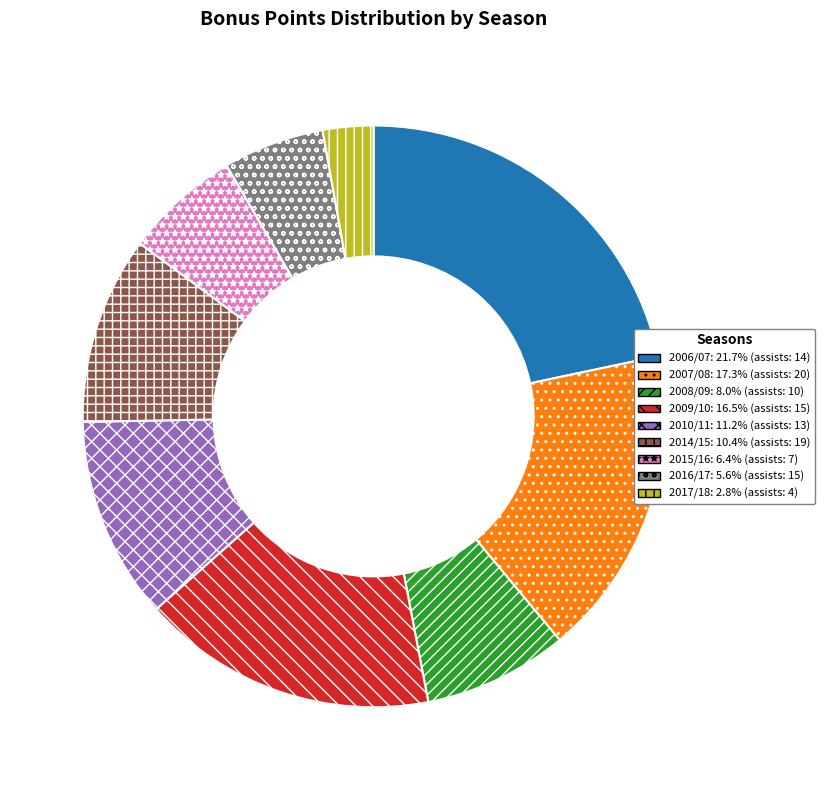

Does any single category account for the majority?

No